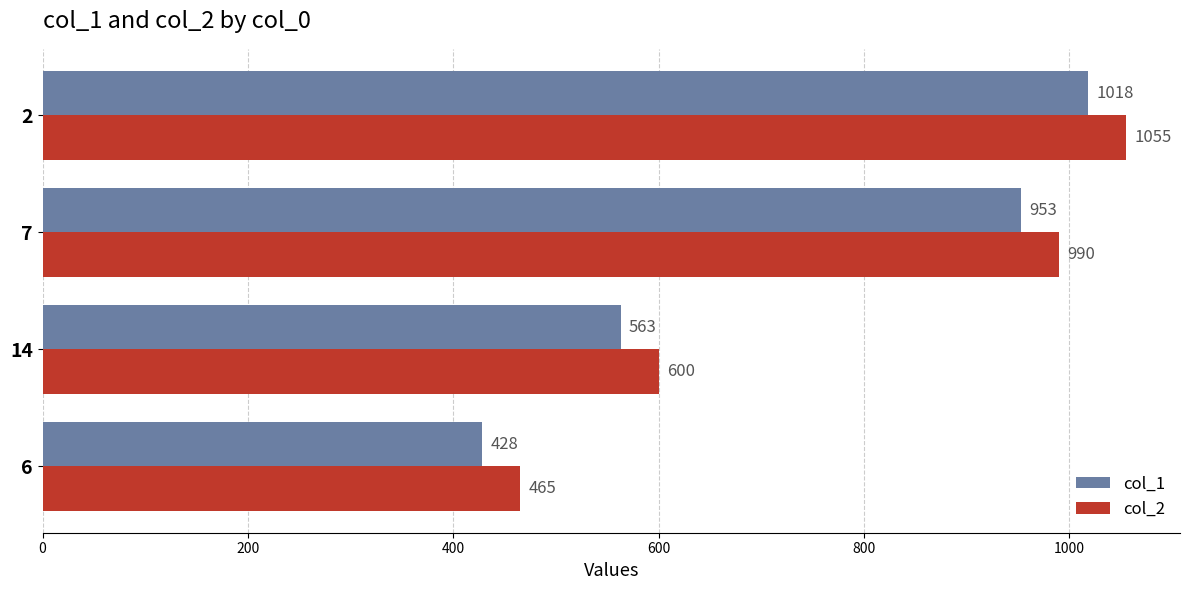

True or false: col_2 has a value of 465 at 6.

True